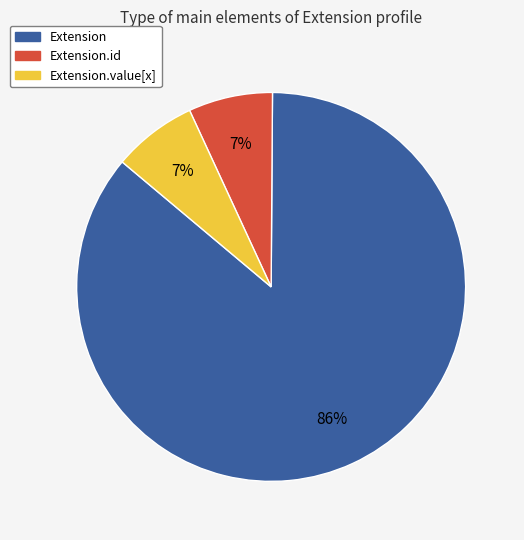

Does any single category account for the majority?

Yes